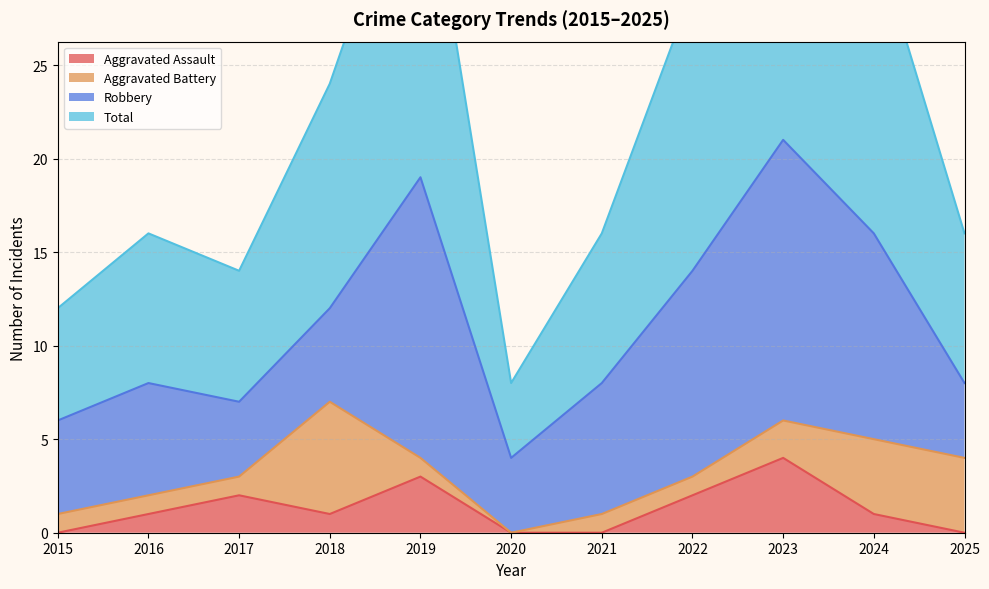

What is the maximum value shown in the chart?

42